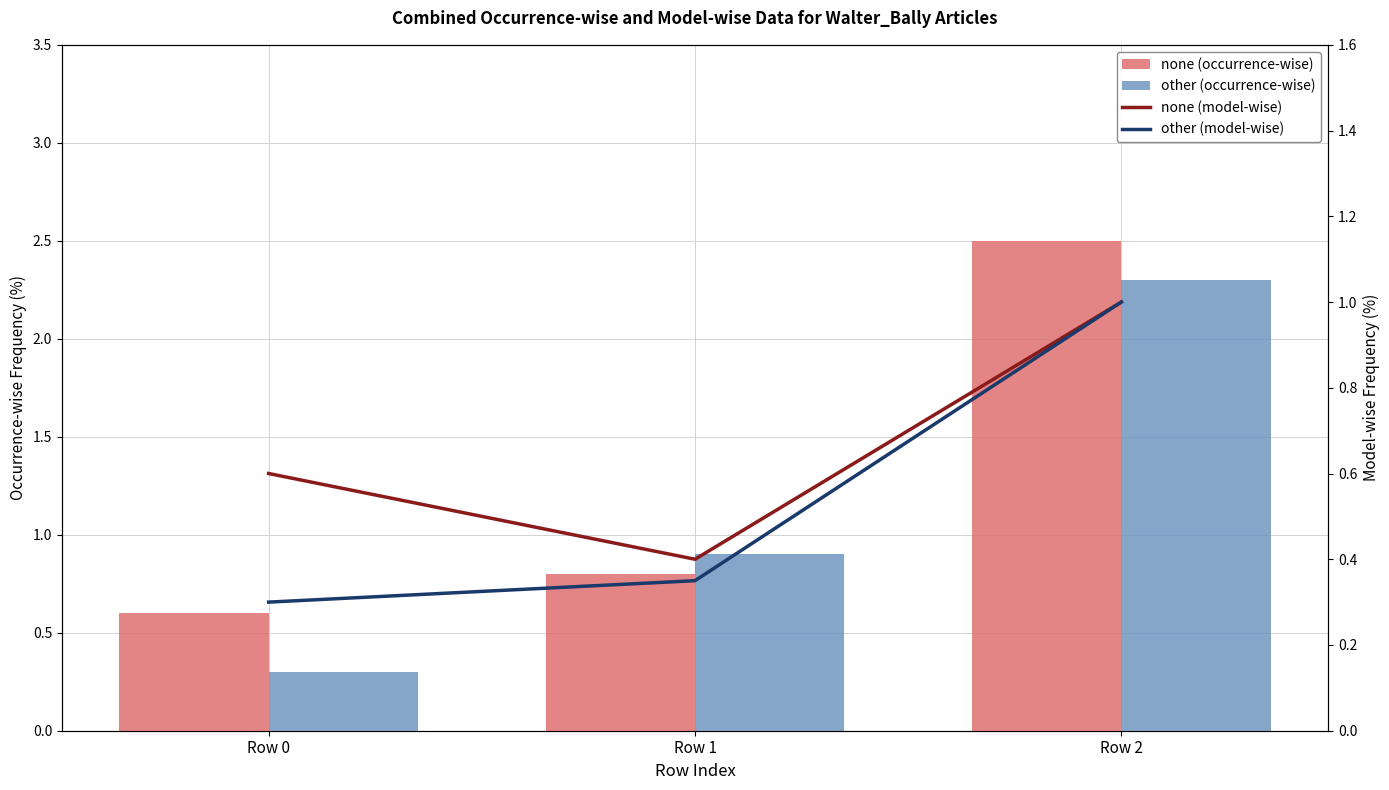

Where is other (model-wise) nearest to the value 0?

Row 0